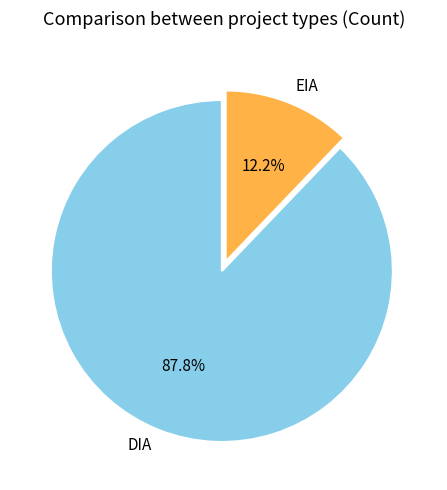

Which category has the smallest portion of the pie?

EIA